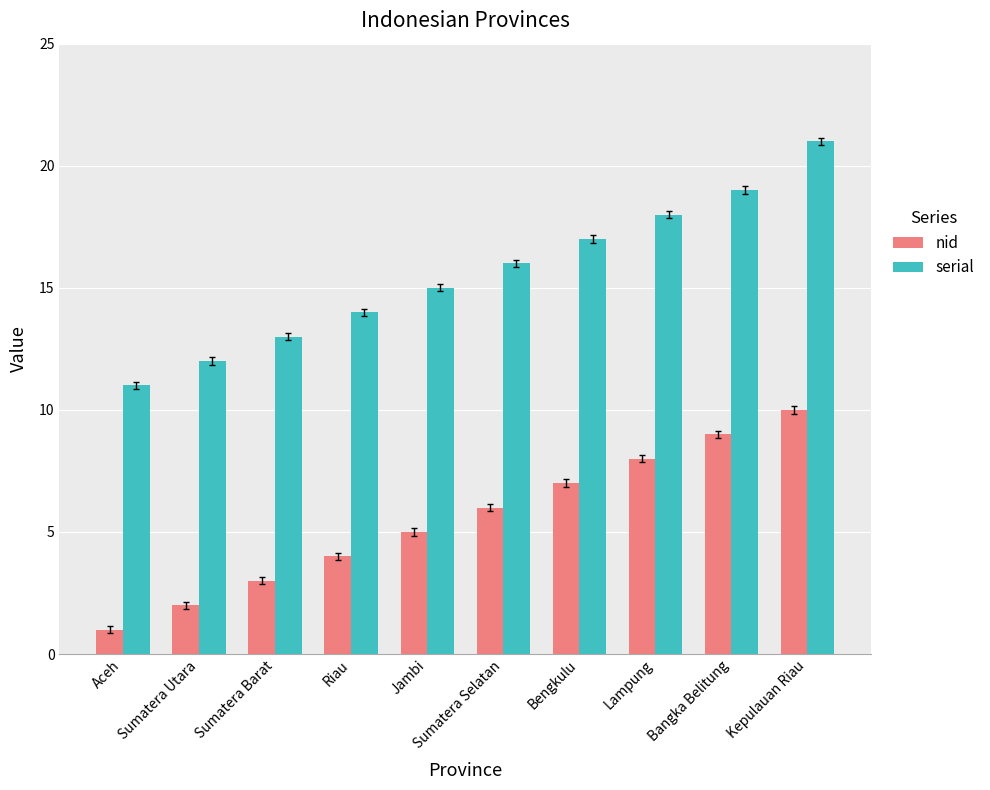

What is the sum of the nid values at Jambi and Sumatera Utara?

7